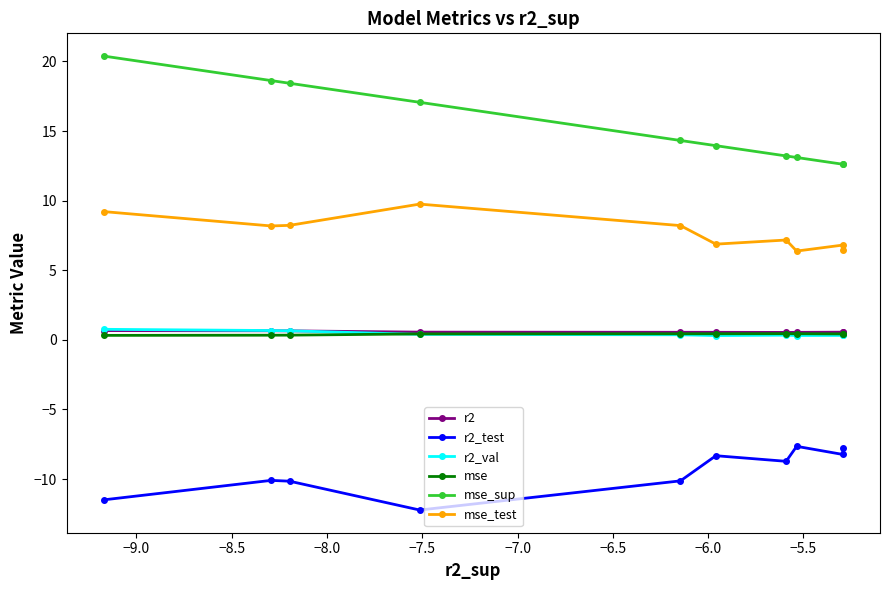

What is the smallest value displayed?

-12.2